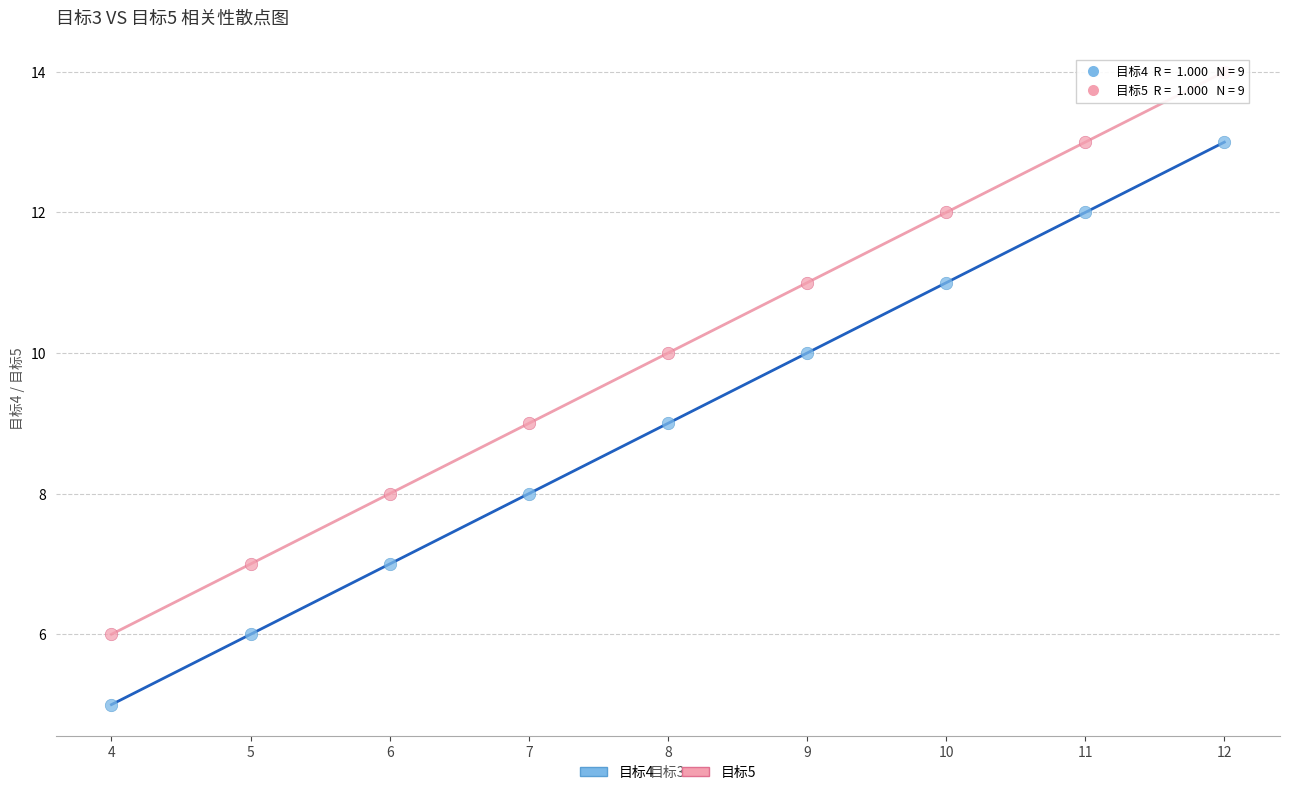

What is the X range (max minus min) for the scatter plot?

8